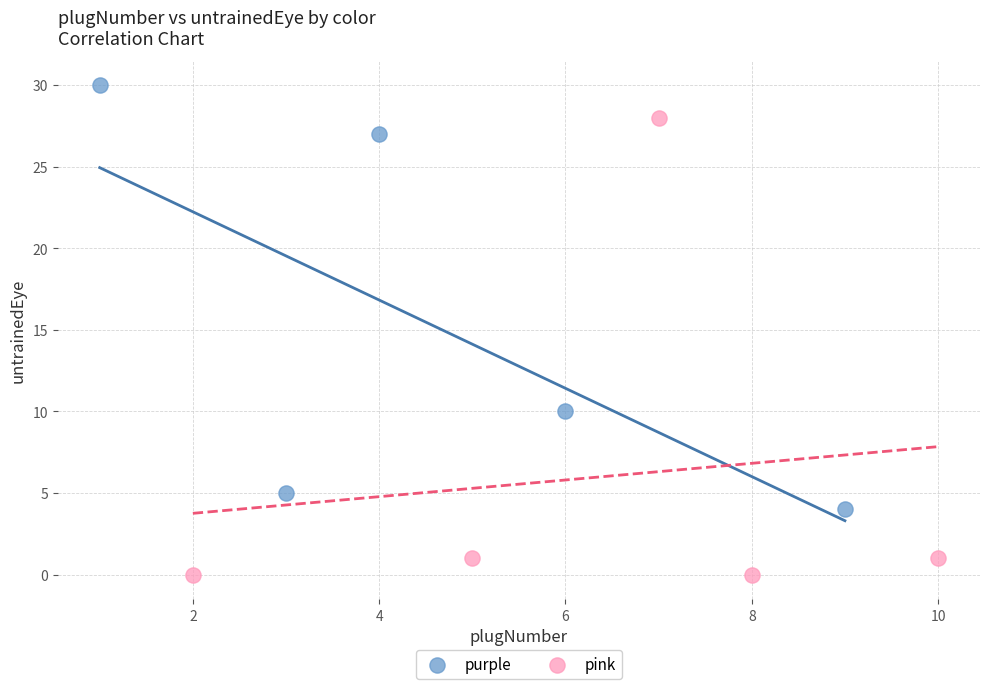

Which series contains the highest Y value?

purple